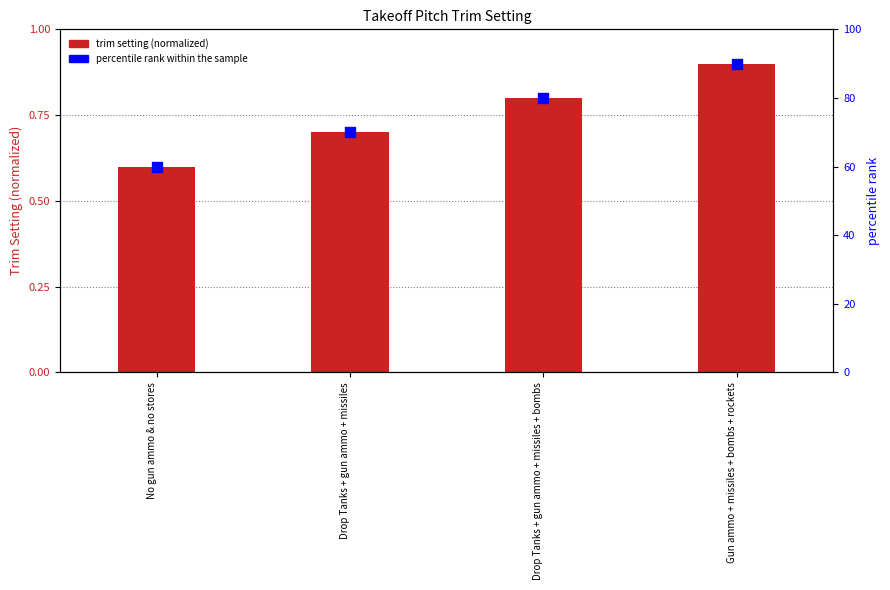

Is the value of trim setting (normalized) at Gun ammo + missiles + bombs + rockets greater than the value of percentile rank within the sample at Gun ammo + missiles + bombs + rockets?

No